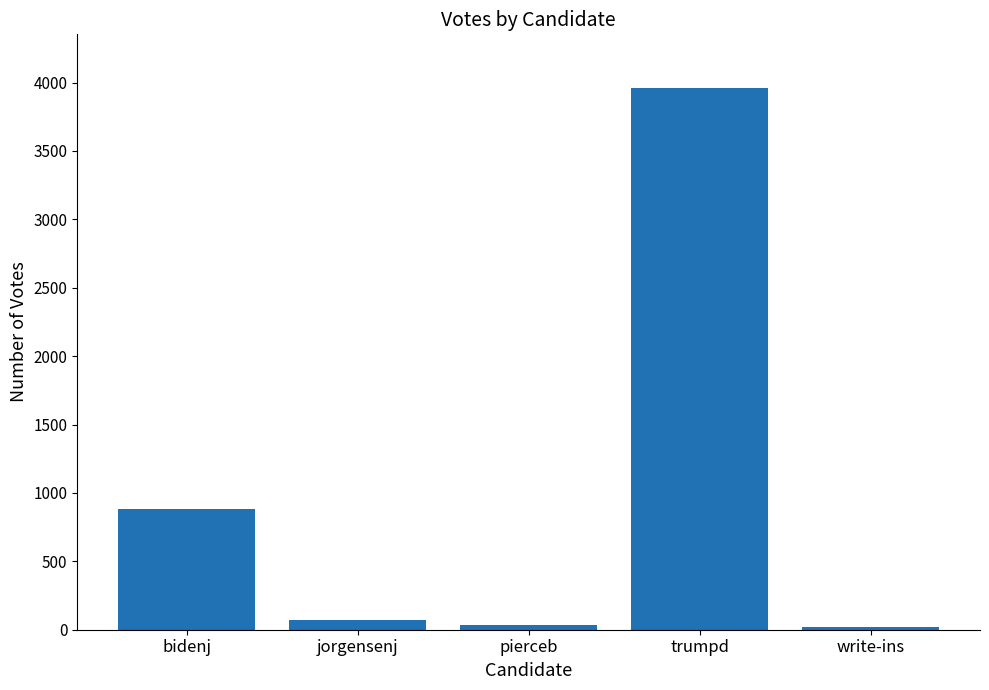

What position from the right is bidenj?

5